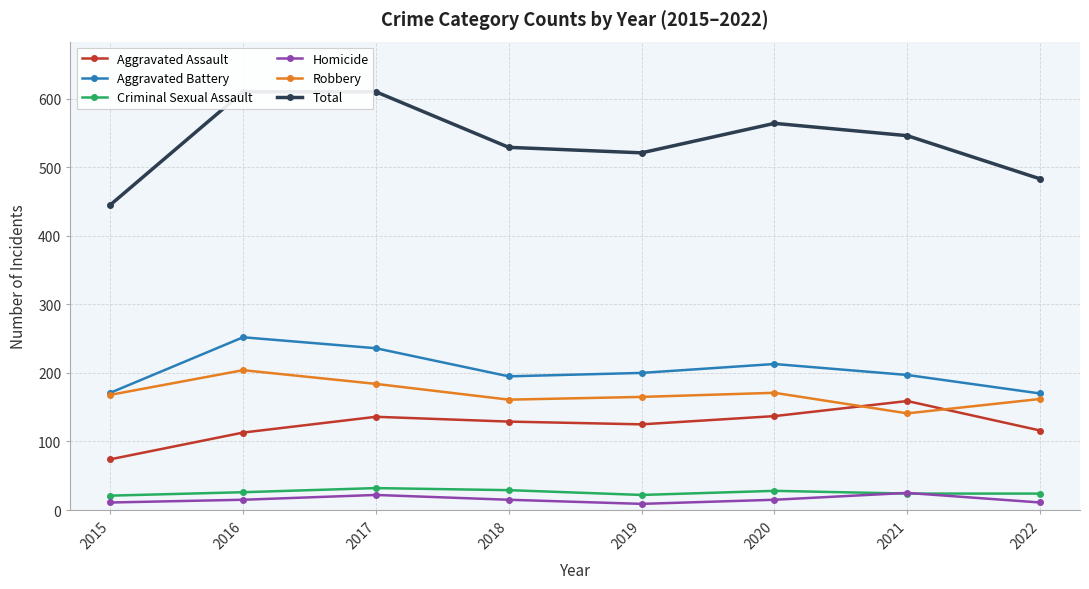

The Homicide series shows 15 at 2018. True or false?

True